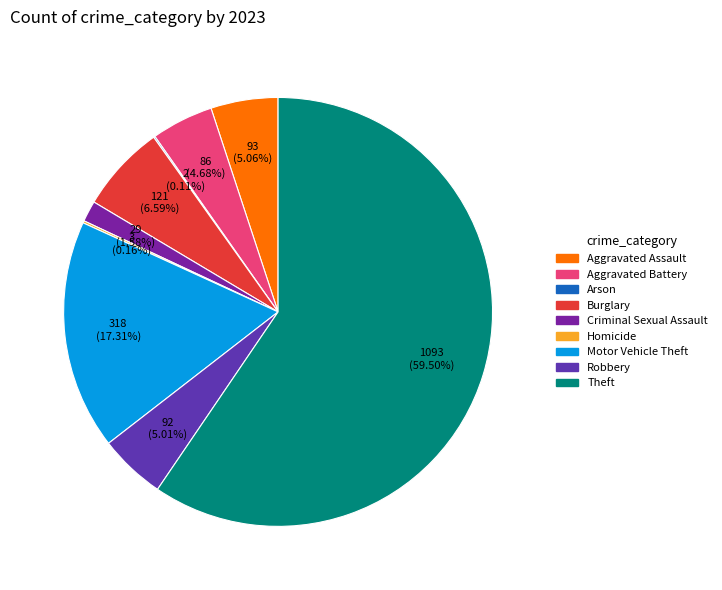

To the nearest percent, what percentage of the pie is Aggravated Battery?

5%